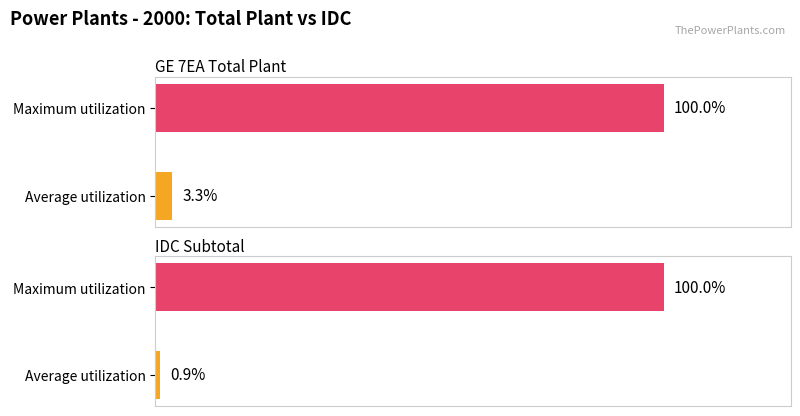

Are the bars grouped side by side (vs. stacked)?

Yes